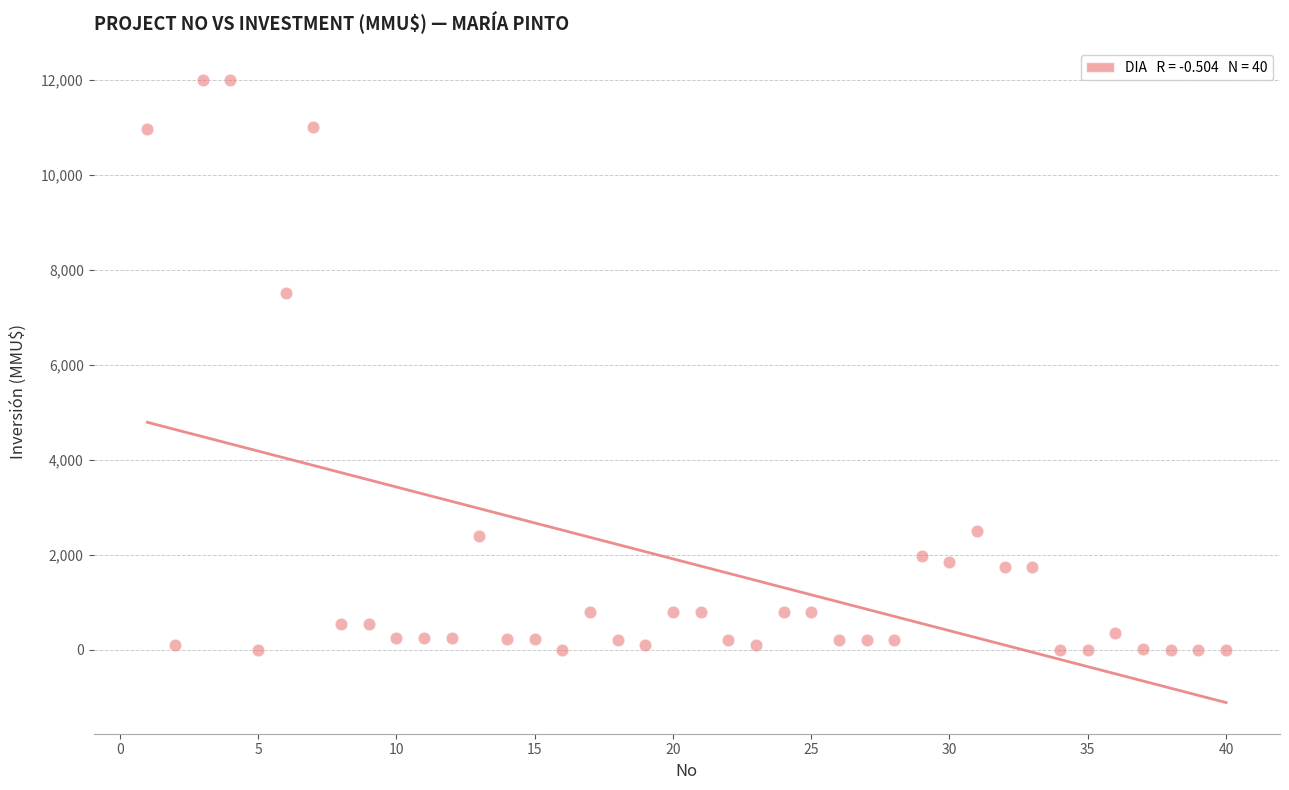

What Y value in the scatter plot is closest to 6000?

7500